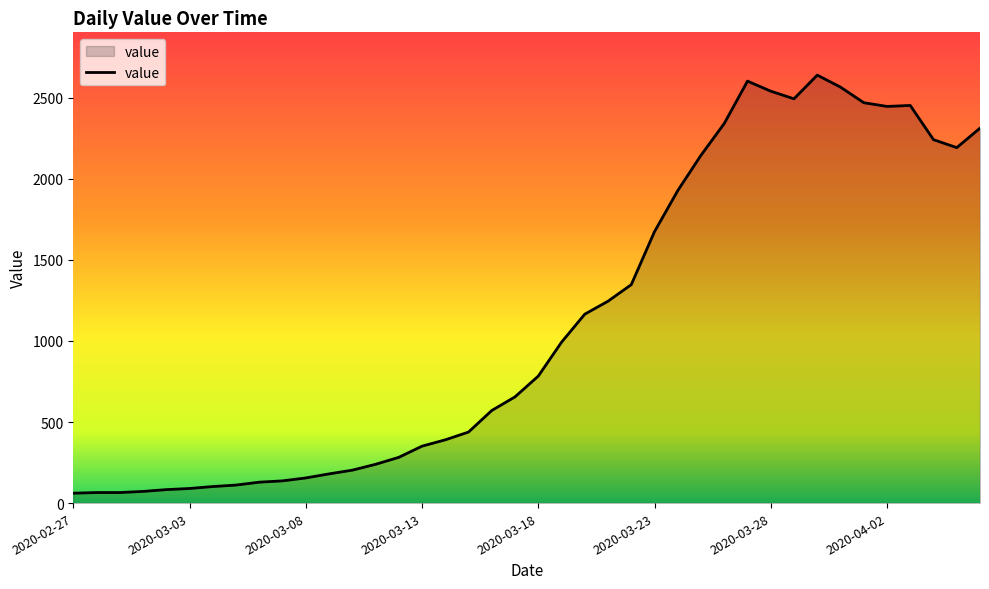

Does the chart display data point markers on the line(s)?

No